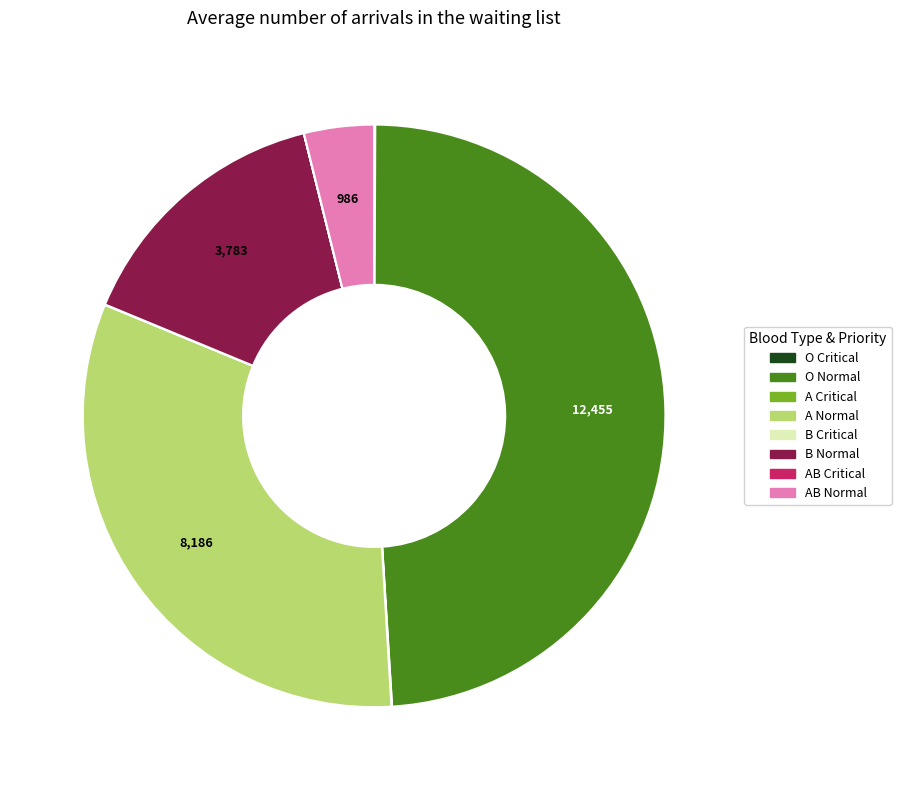

Is O Normal the majority of the pie?

No